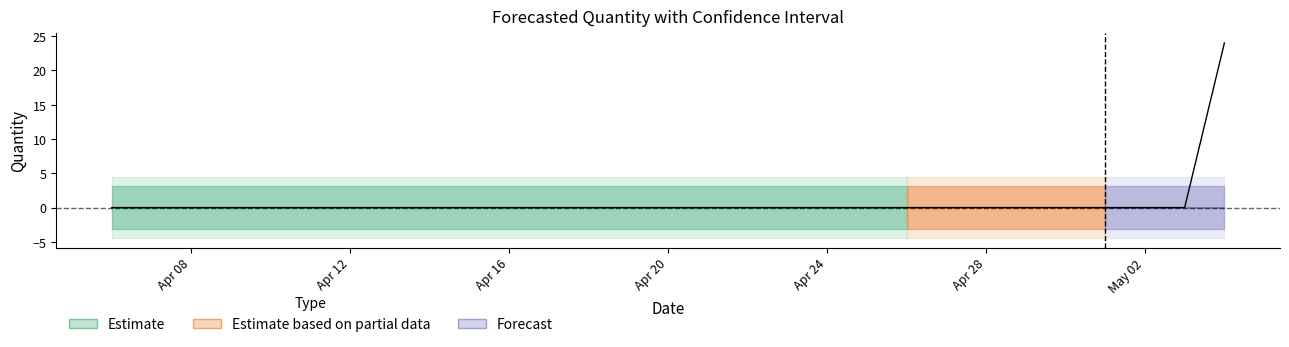

How many lines are shown in the chart?

1